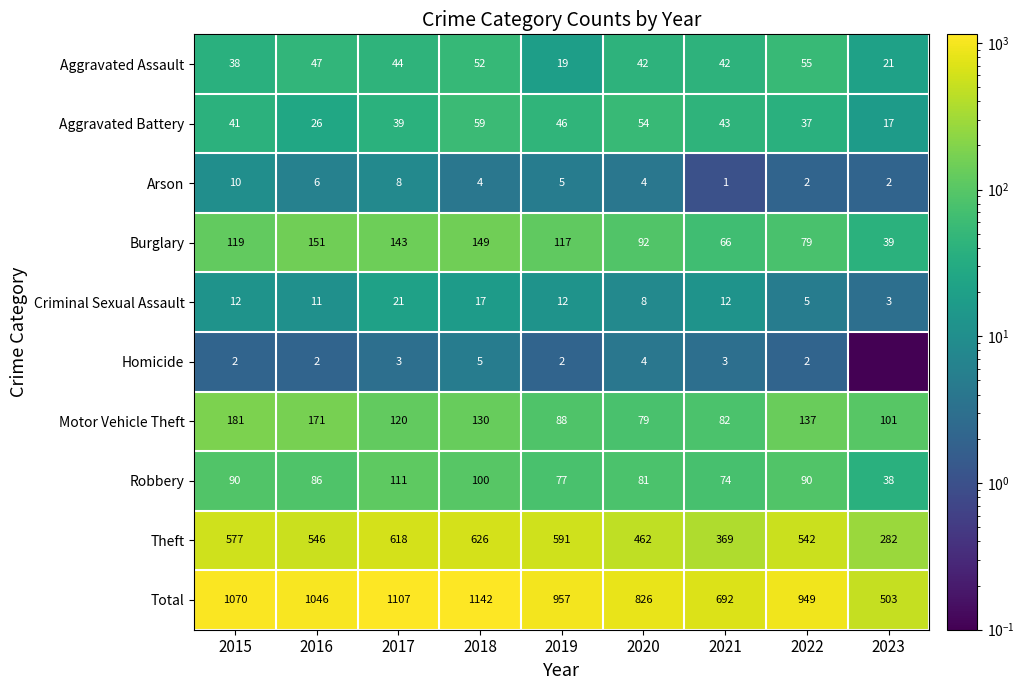

List the series in order of their peak value, highest first.

Total, Theft, Motor Vehicle Theft, Burglary, Robbery, Aggravated Battery, Aggravated Assault, Criminal Sexual Assault, Arson, Homicide